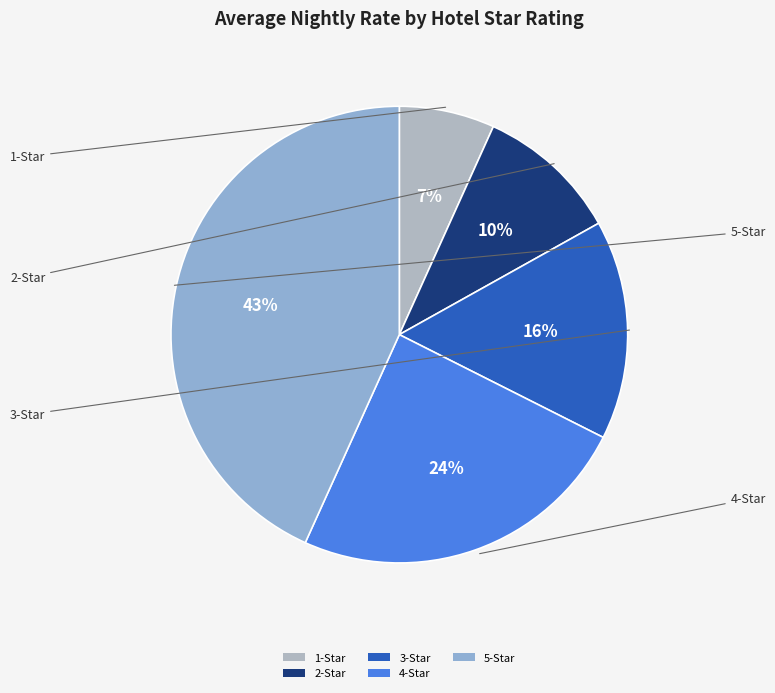

To the nearest percent, what is the difference between the 3-Star and 1-Star slice percentages?

9%